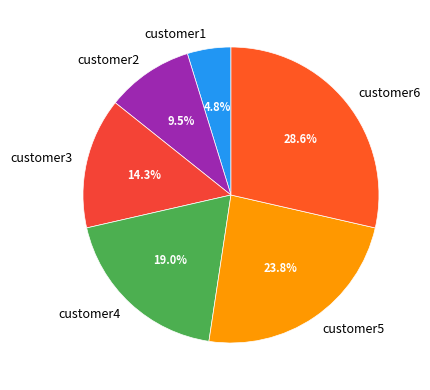

To the nearest percent, what is the difference between the largest and smallest slice percentages?

24%